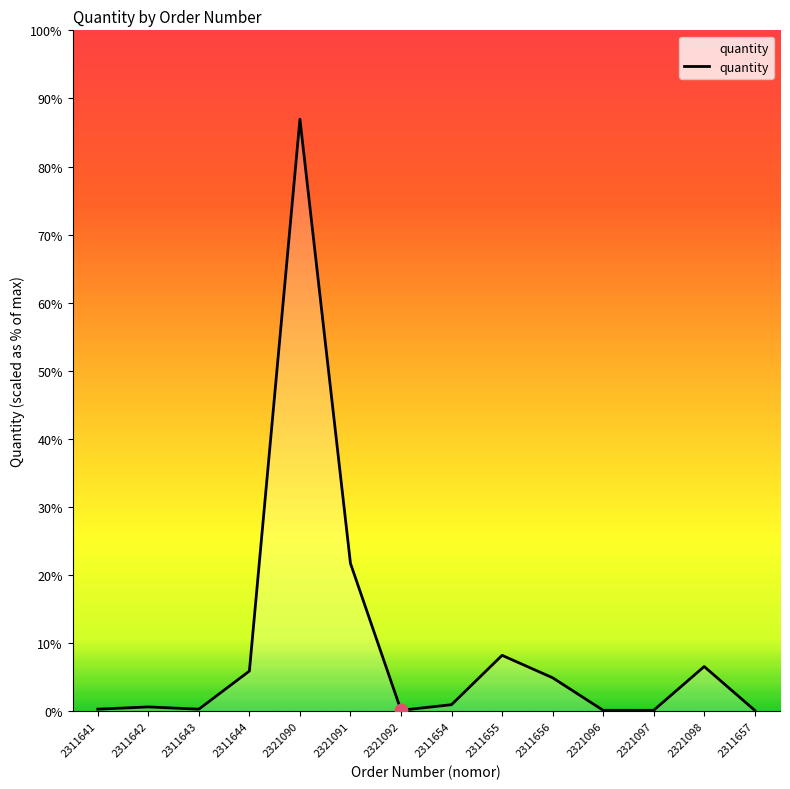

Is this an area chart (filled region under the line)?

Yes